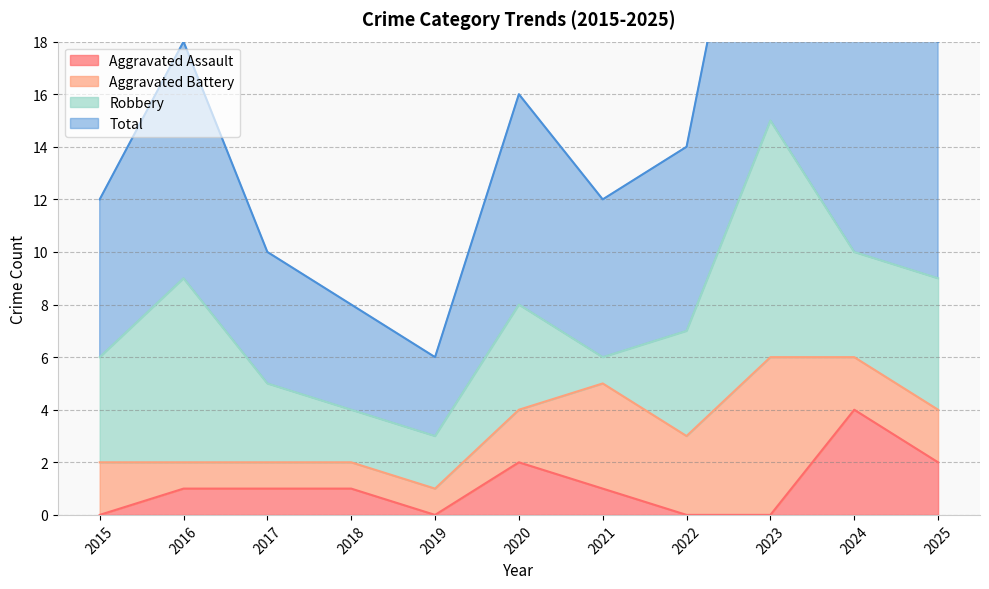

True or false: Aggravated Assault has a value of 2 at 2019.

False